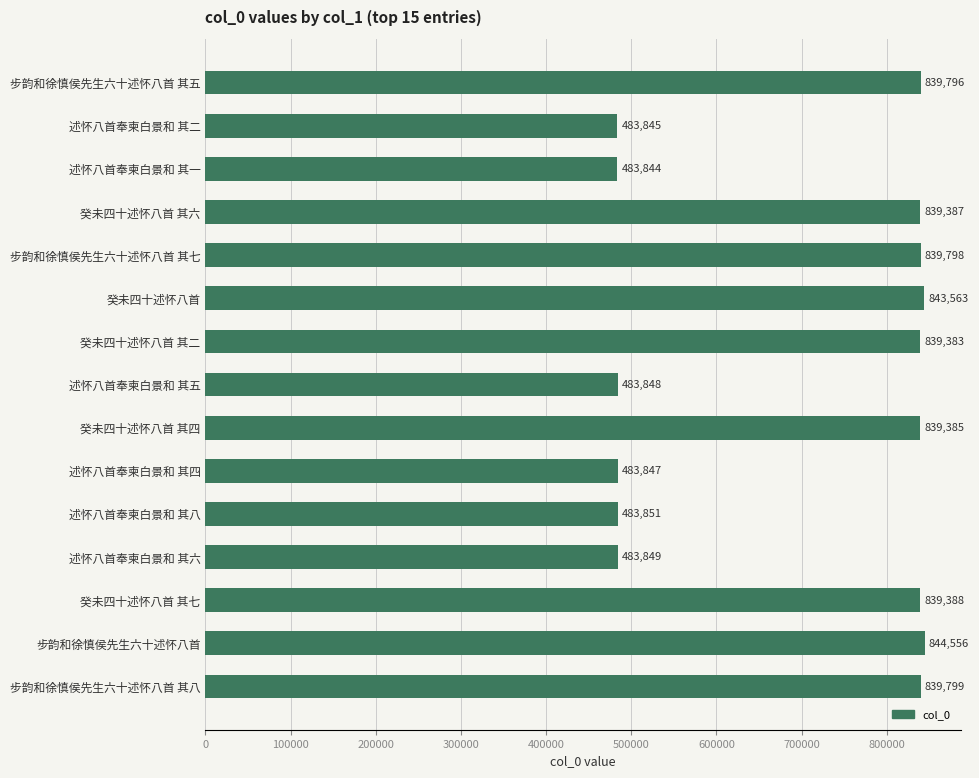

Reading top to bottom, extract all data points from this chart.

839796	483845	483844	839387	839798	843563	839383	483848	839385	483847	483851	483849	839388	844556	839799